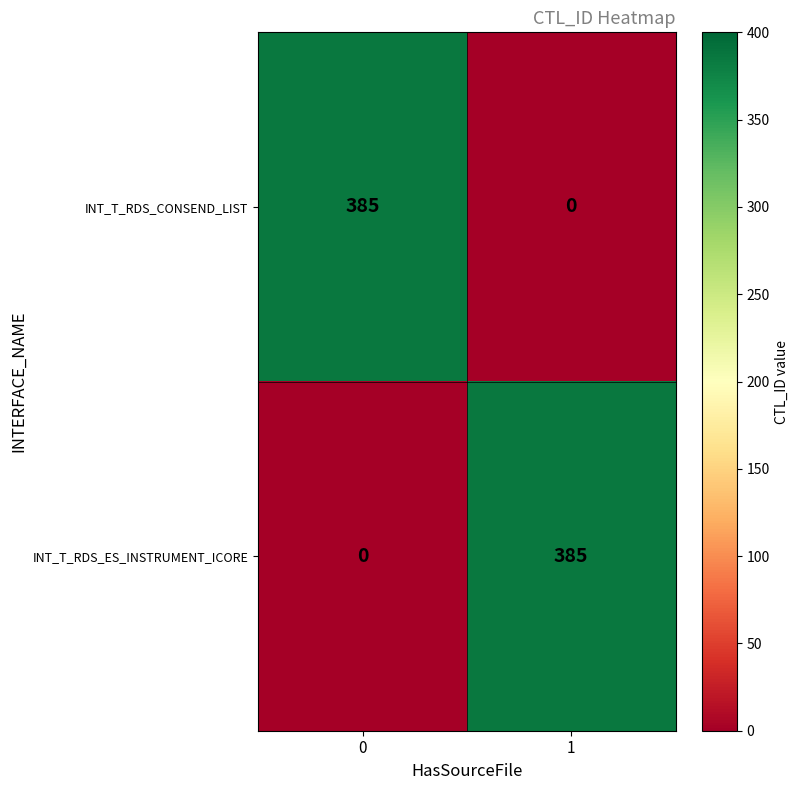

Reading right to left, extract all data points from this chart.

INT_T_RDS_CONSEND_LIST: 1=0	0=385
INT_T_RDS_ES_INSTRUMENT_ICORE: 1=385	0=0